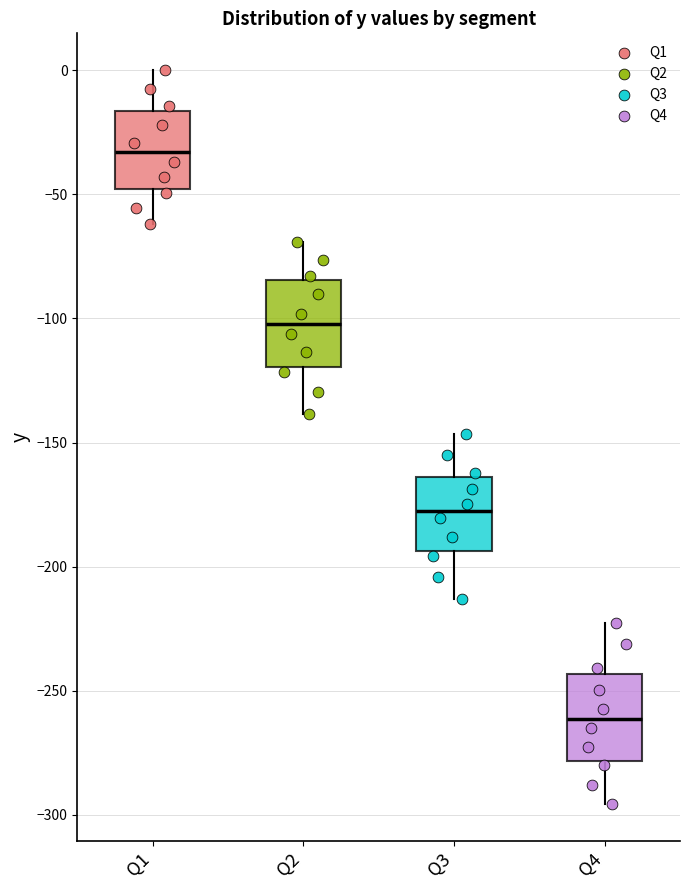

Reading left to right, transcribe this box plot: for each box, give where its median line is, the range the box spans, and where its two whiskers end, as read against the y-axis. The values are not printed on the chart, so give them approximately, as read against the axis.

Q1: median -35, box -50 to -15, whiskers -60 to 0
Q2: median -100, box -120 to -85, whiskers -140 to -70
Q3: median -180, box -195 to -165, whiskers -215 to -145
Q4: median -260, box -280 to -245, whiskers -295 to -220